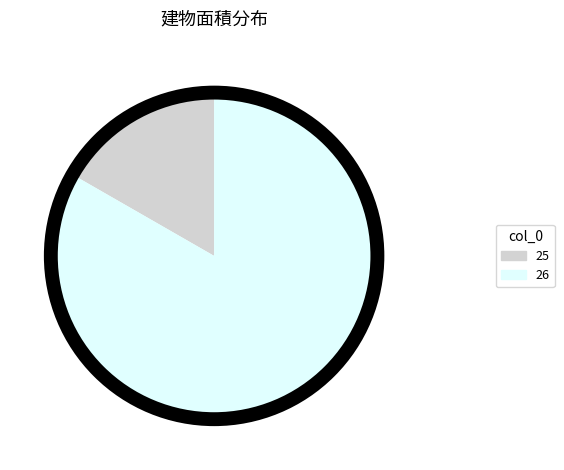

Do 25 and 26 together represent more than half of the pie?

Yes